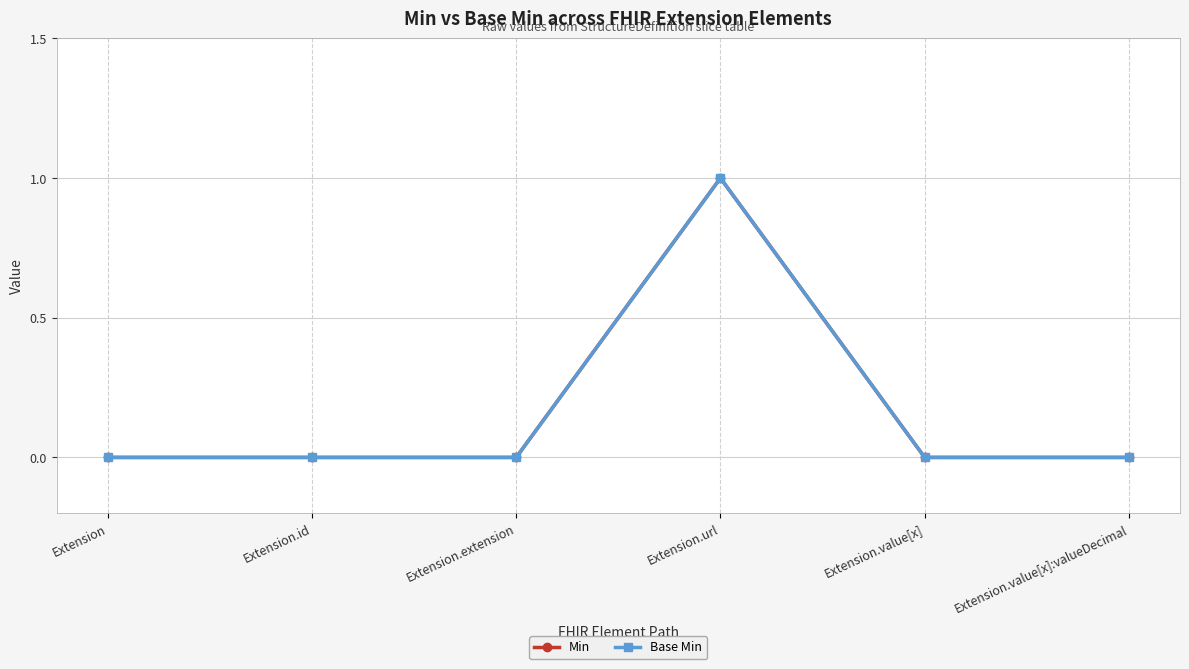

At how many categories does at least one series exceed 0?

1